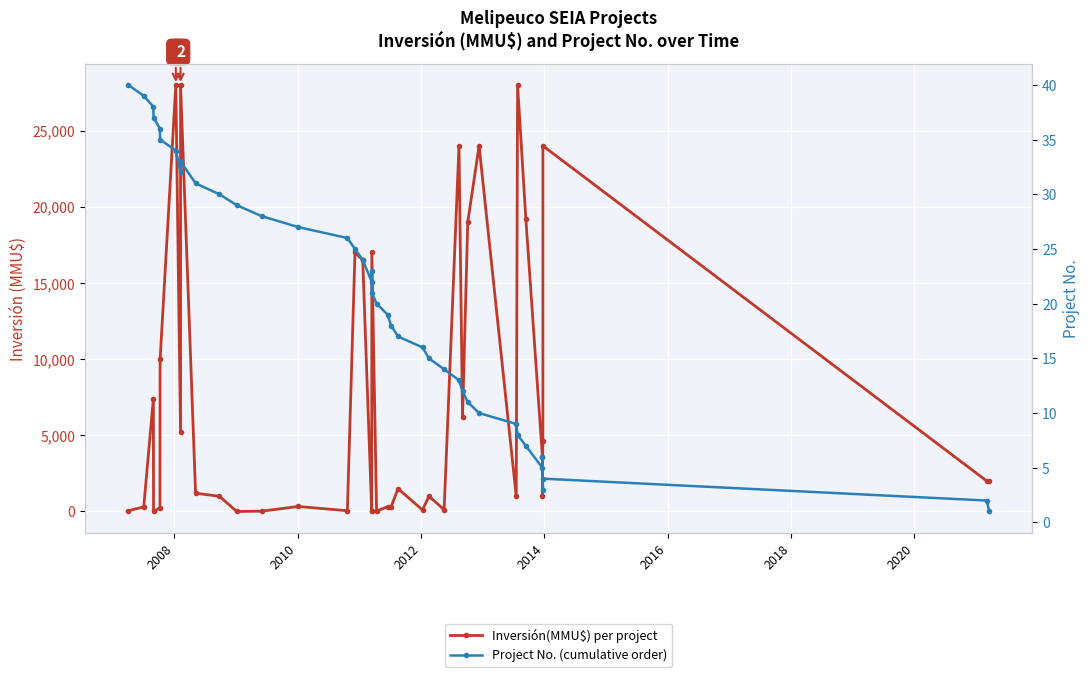

After their last crossing, which series has the higher values: No or Inversión(MMU$)?

Inversión(MMU$)